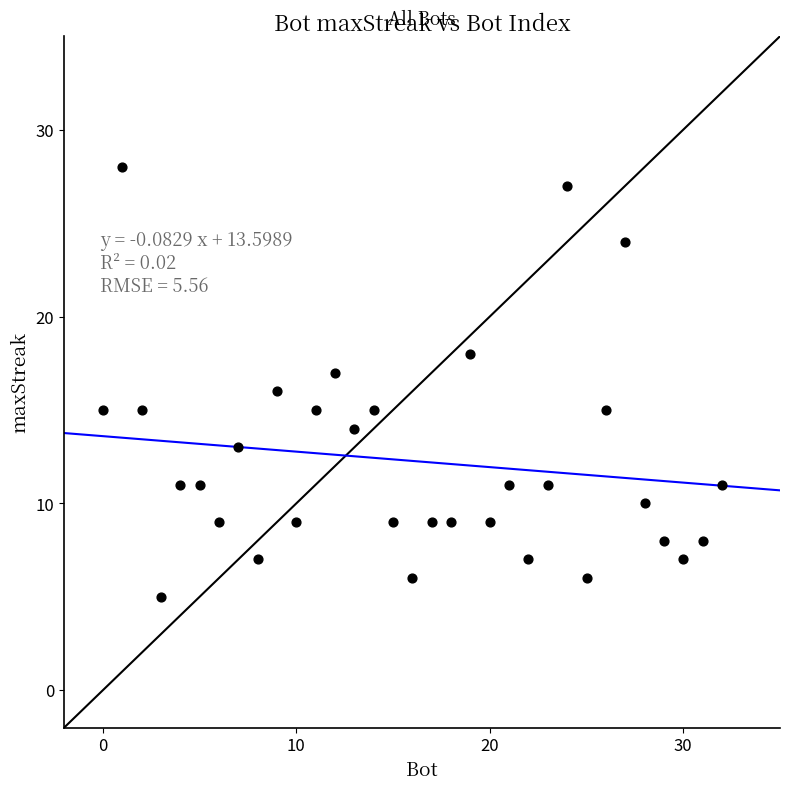

What is the range of X values (max minus min)?

32